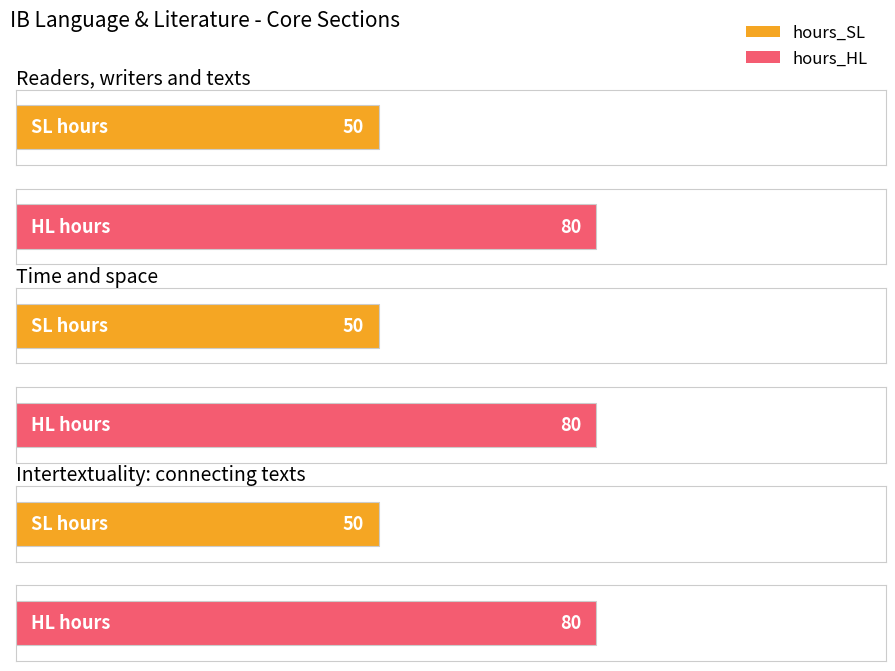

Which series has the largest range (max minus min)?

hours_SL